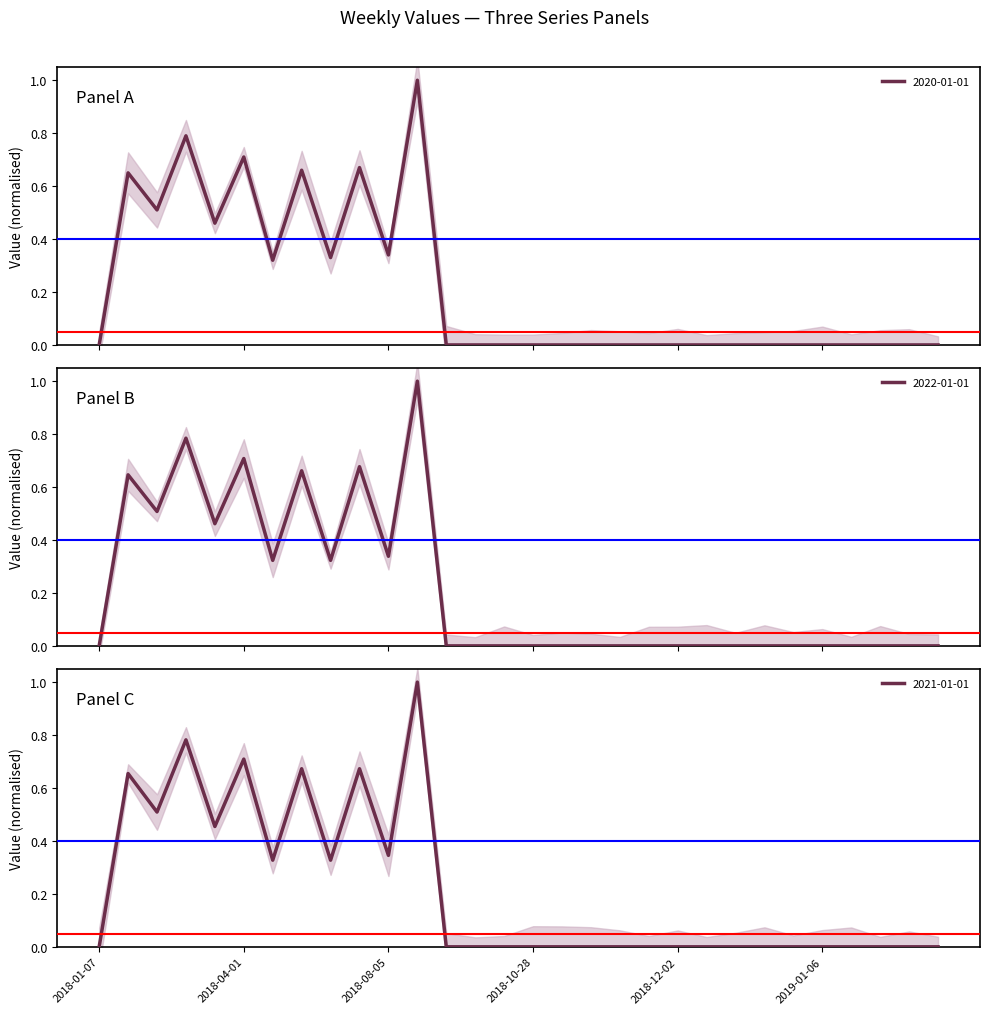

Reading left to right, list all the values displayed in this chart.

2021-01-01: 0.0	0.7	0.5	0.8	0.5	0.7	0.3	0.7	0.3	0.7	0.3	1.0	0.0	0.0	0.0	0.0	0.0	0.0	0.0	0.0	0.0	0.0	0.0	0.0	0.0	0.0	0.0	0.0	0.0	0.0
2022-01-01: 0.0	0.6	0.5	0.8	0.5	0.7	0.3	0.7	0.3	0.7	0.3	1.0	0.0	0.0	0.0	0.0	0.0	0.0	0.0	0.0	0.0	0.0	0.0	0.0	0.0	0.0	0.0	0.0	0.0	0.0
2020-01-01: 0.0	0.7	0.5	0.8	0.5	0.7	0.3	0.7	0.3	0.7	0.3	1.0	0.0	0.0	0.0	0.0	0.0	0.0	0.0	0.0	0.0	0.0	0.0	0.0	0.0	0.0	0.0	0.0	0.0	0.0